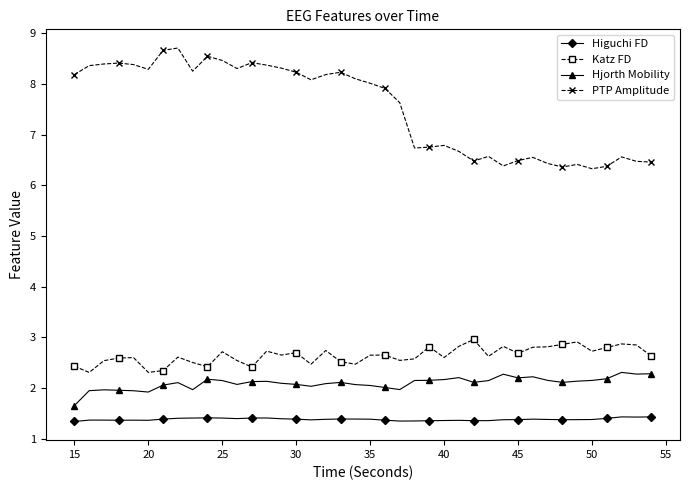

What is the sum of all PTP Amplitude values?

301.3